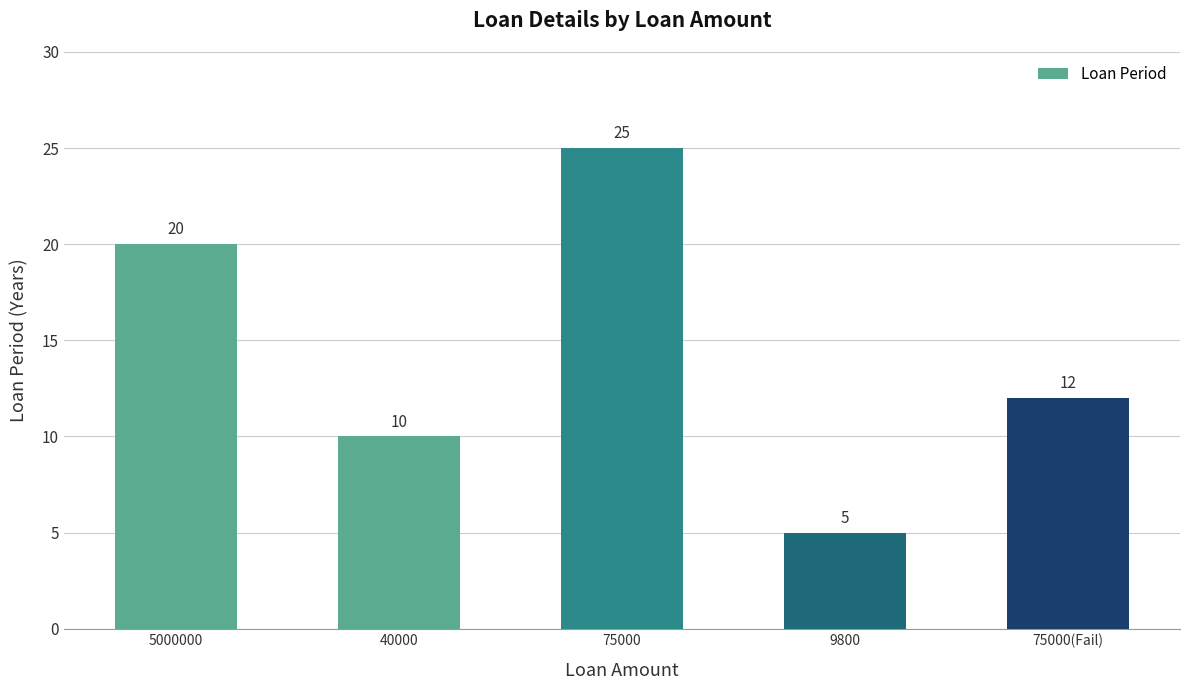

How many categories are shown in the chart?

5